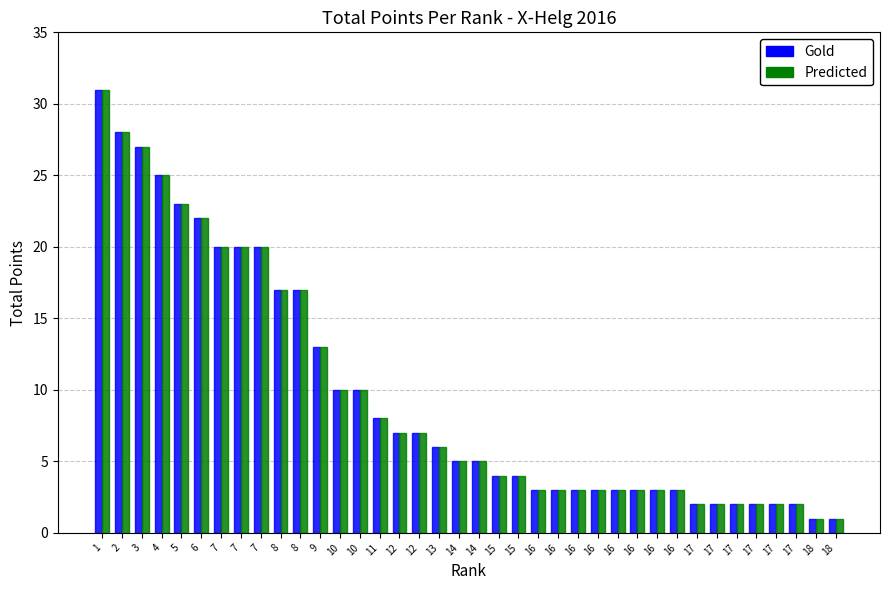

At which label is Gold closest to 16?

8